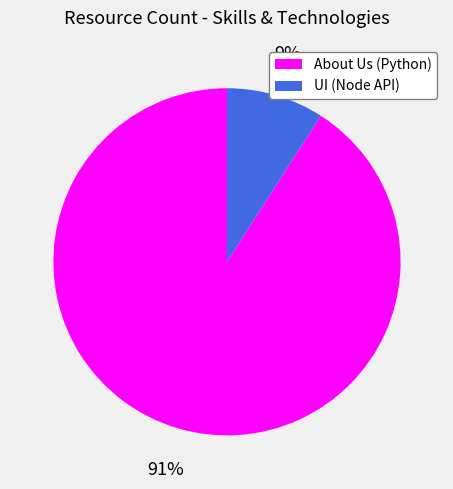

To the nearest percent, what portion does UI (Node API) represent?

9%